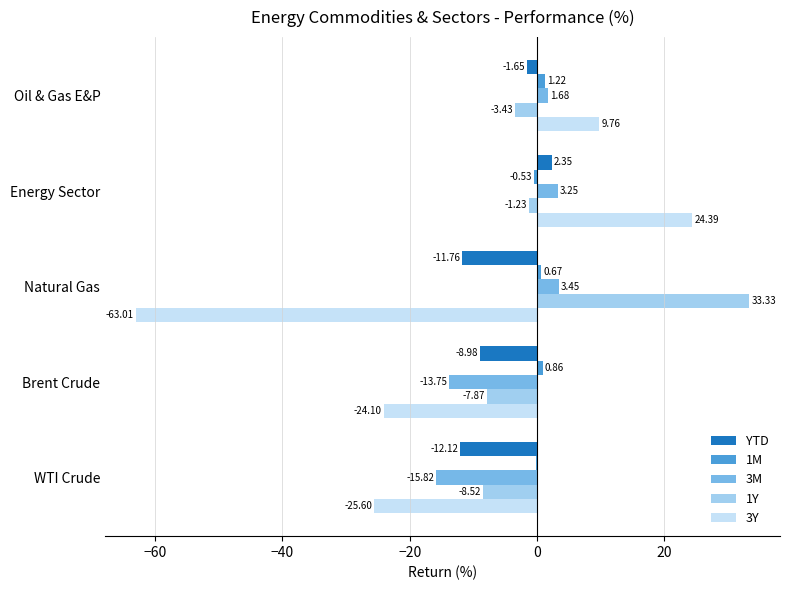

What is the sum of all 3M values?

-21.2